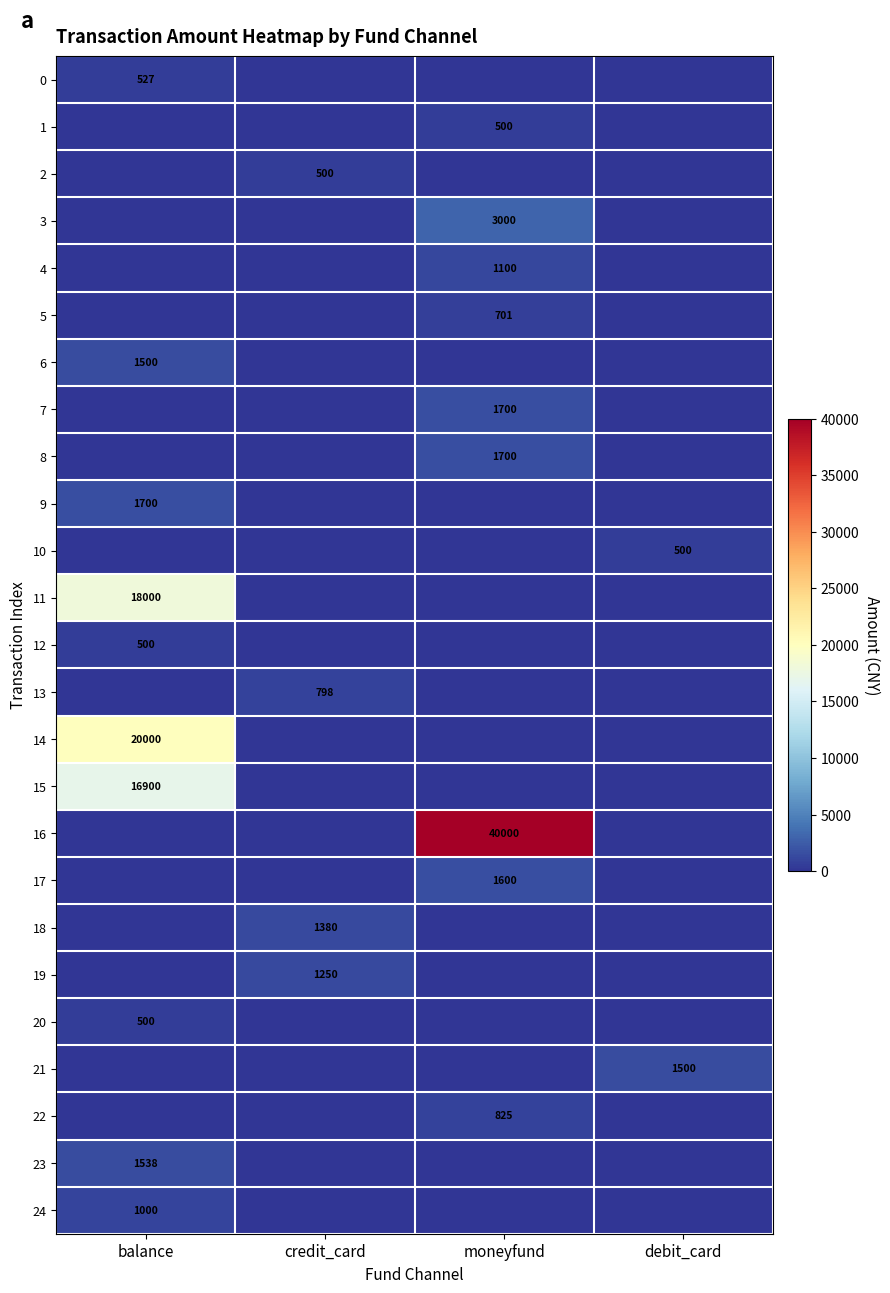

The 22 series shows 825 at moneyfund. True or false?

True